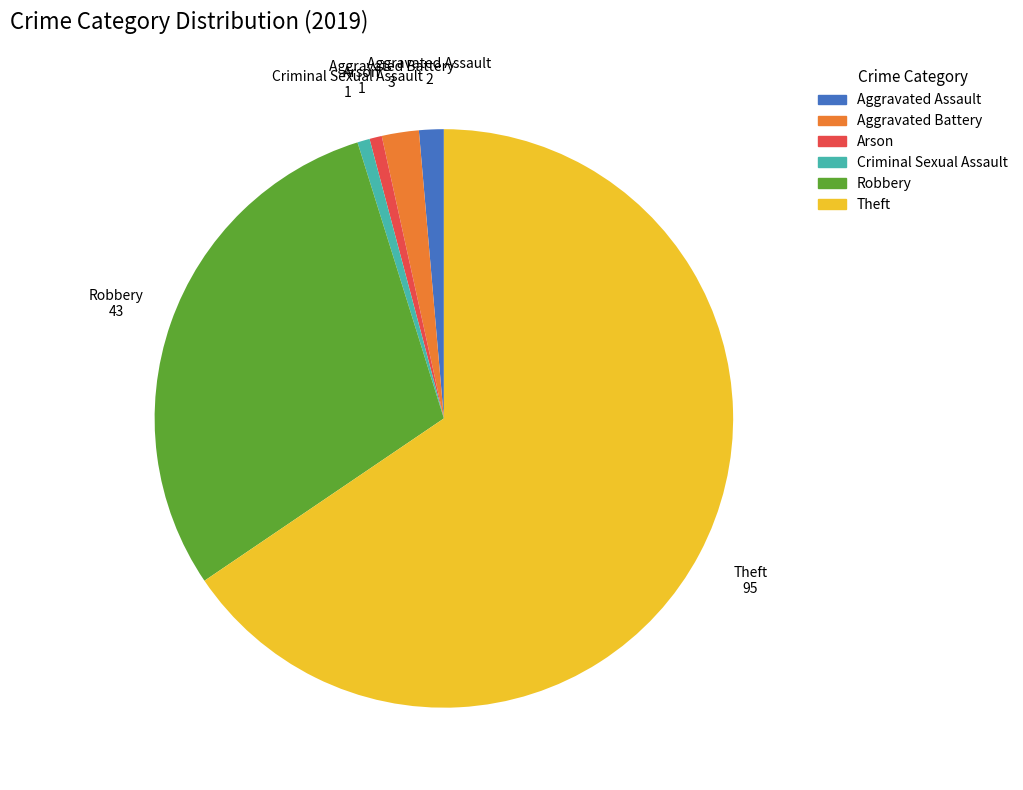

The Robbery slice represents 30% of the pie. True or false?

True